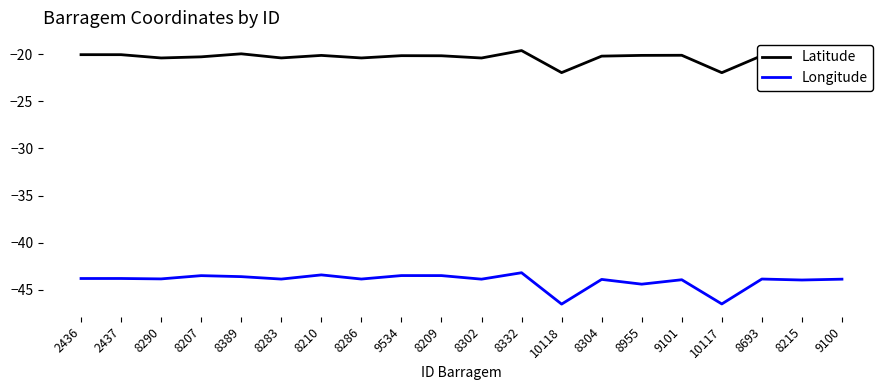

At 8207, list the series in order from largest to smallest.

Latitude, Longitude